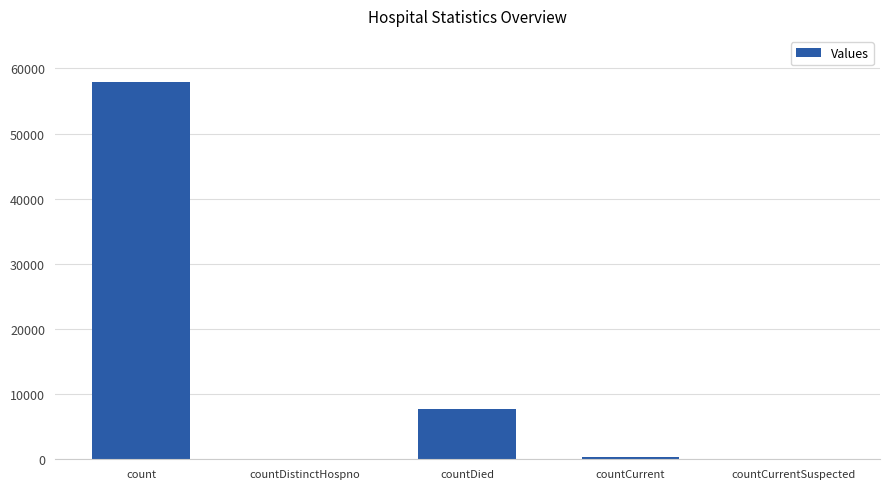

Which category has the highest value across all series?

count